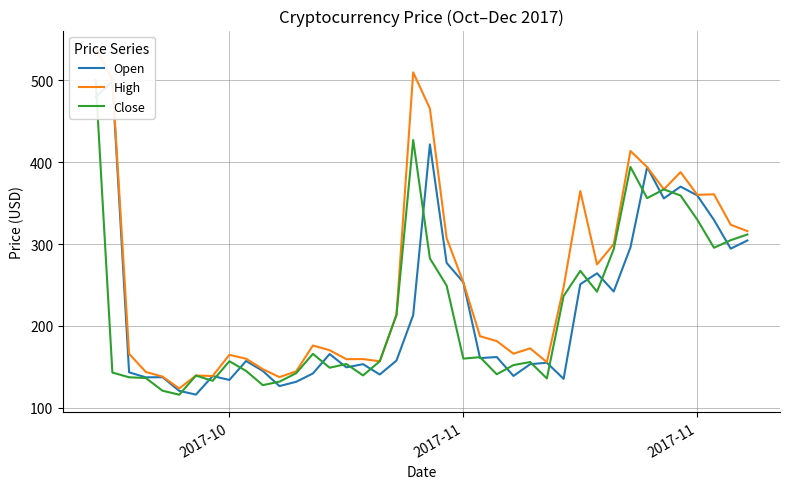

How many data points in High are above 187?

20